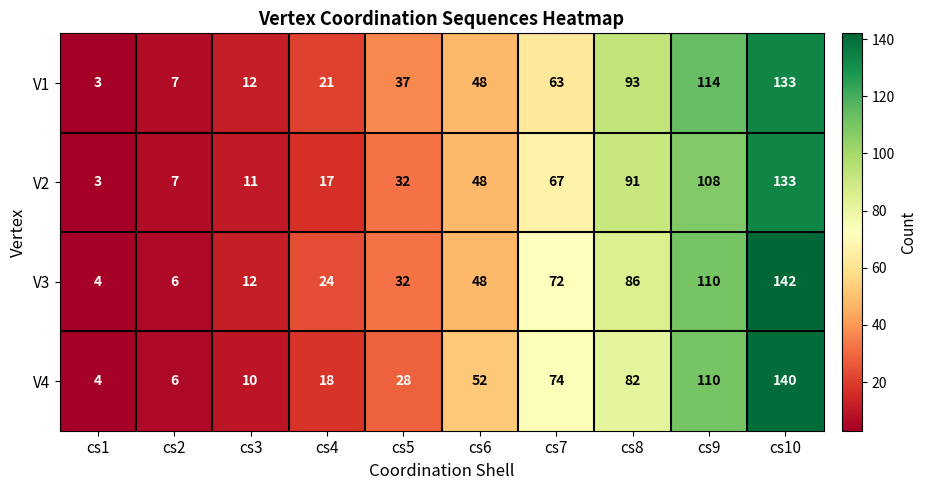

Which series has the widest spread of values?

V3